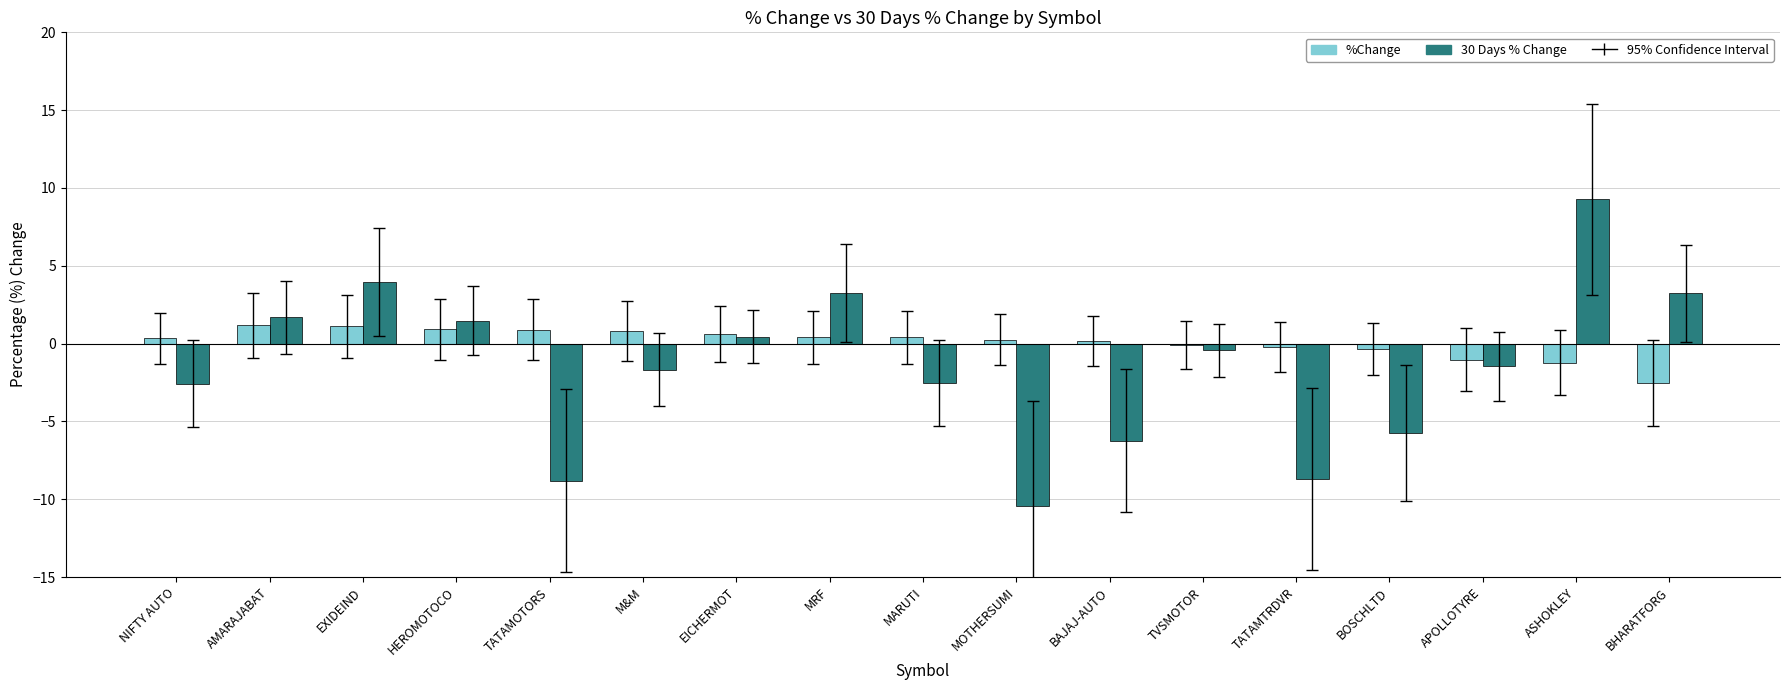

Read the 30 Days % Change value at APOLLOTYRE.

-1.5